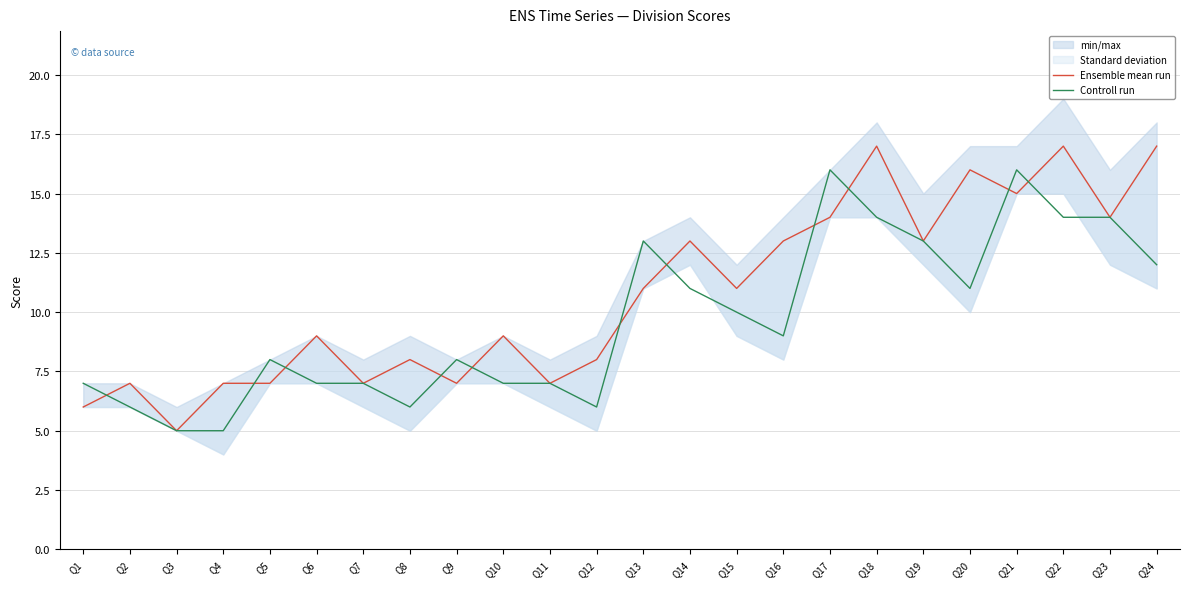

Where is Controll run nearest to the value 10?

Q15